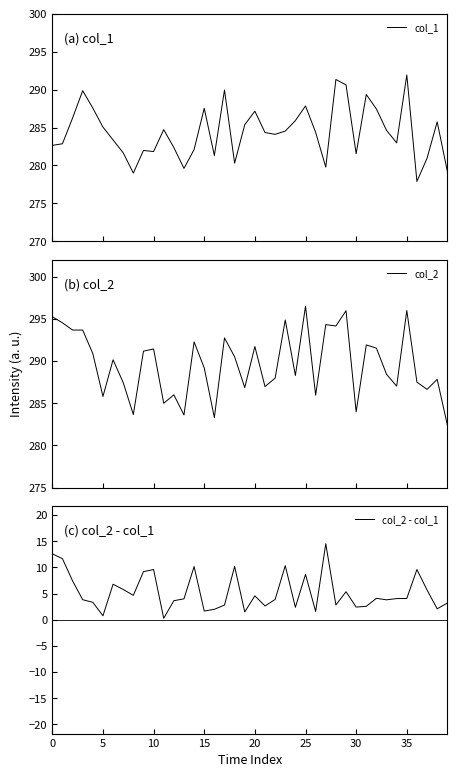

True or false: col_2 and col_1 cross at least once.

False